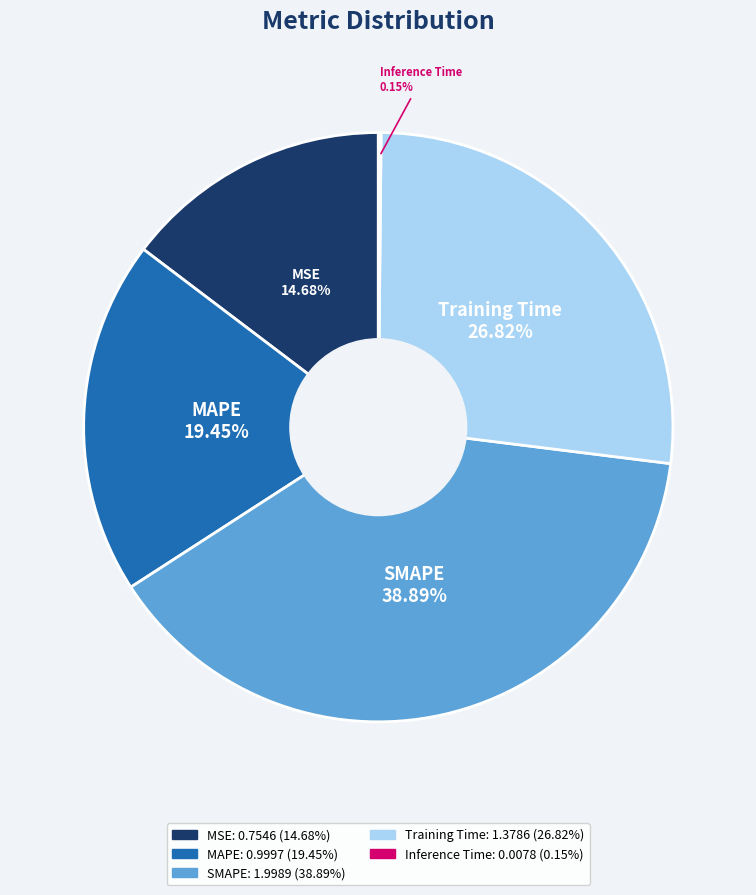

To the nearest percent, what is the difference between the largest and smallest slice percentages?

39%